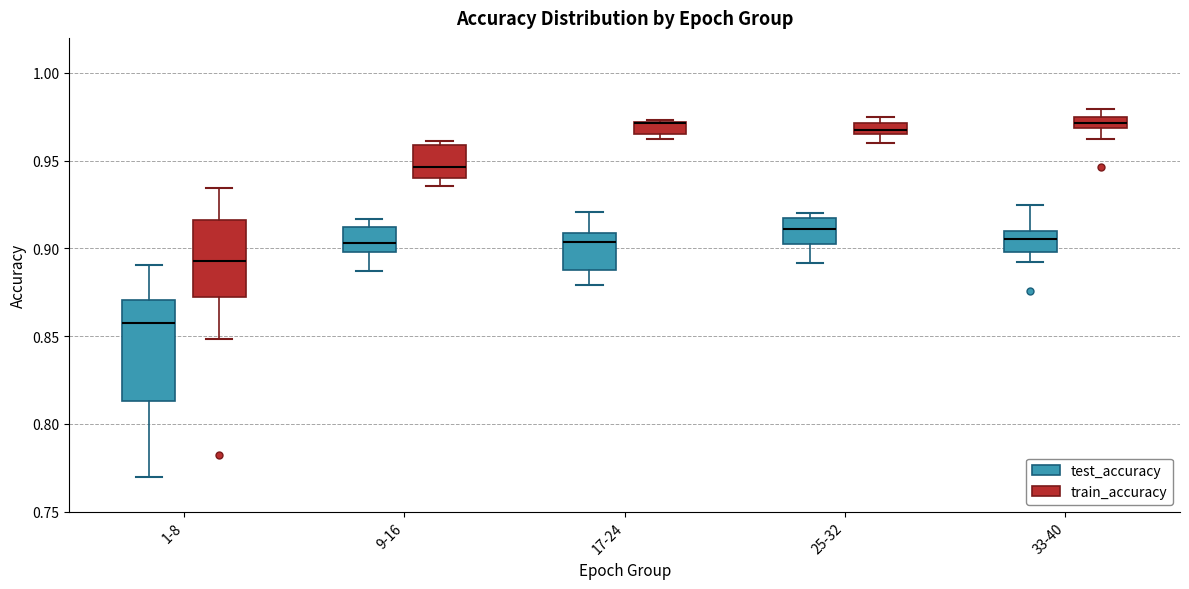

Where does the upper whisker of the box for 17-24 (test_accuracy) end on the y-axis? The values are not printed on the chart, so give them approximately, as read against the axis.

0.920